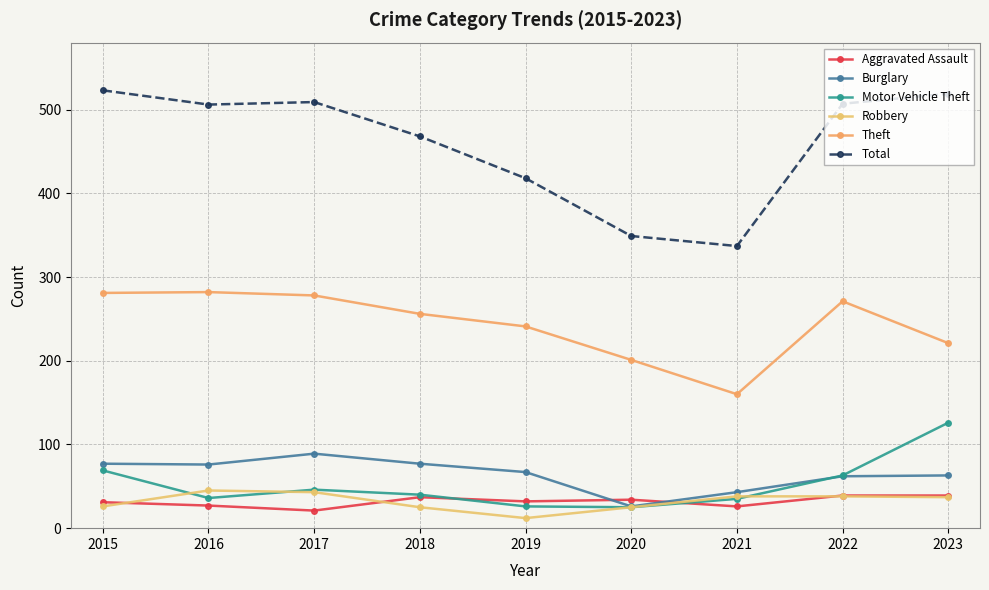

At which label is Aggravated Assault closest to 30?

2015